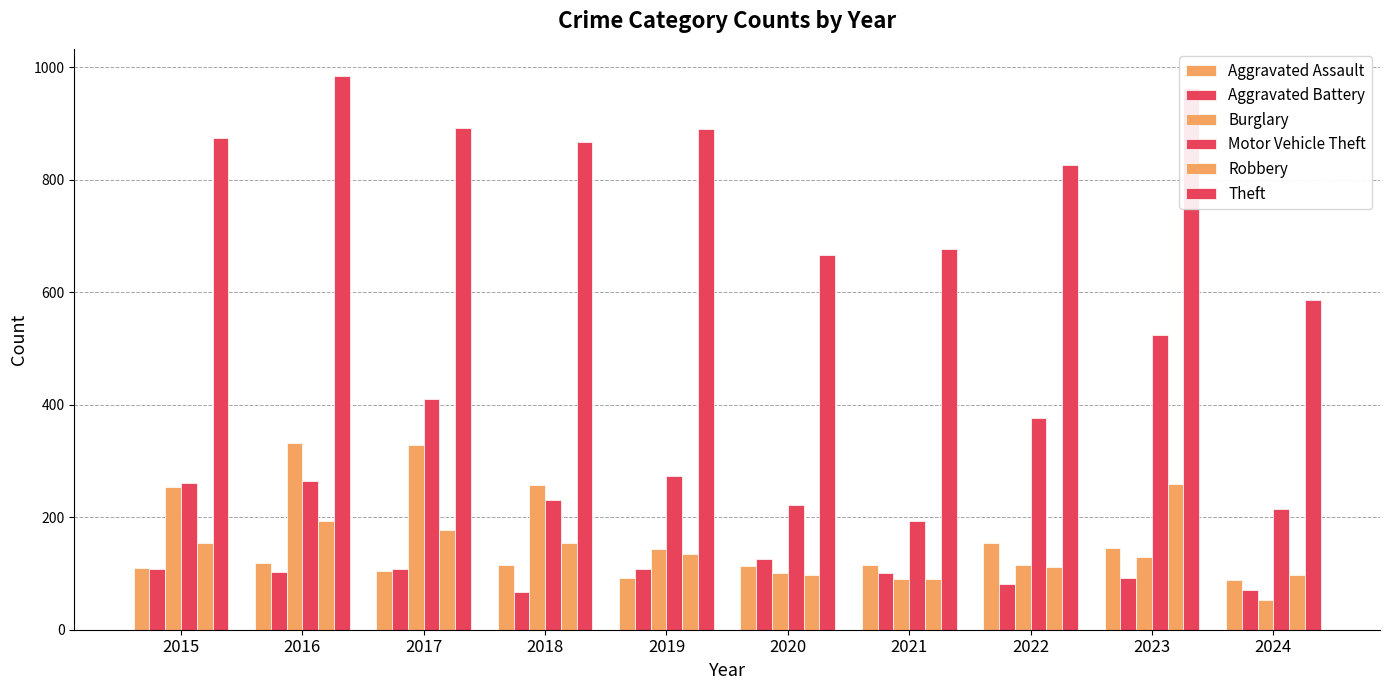

Does the chart contain any negative values?

No